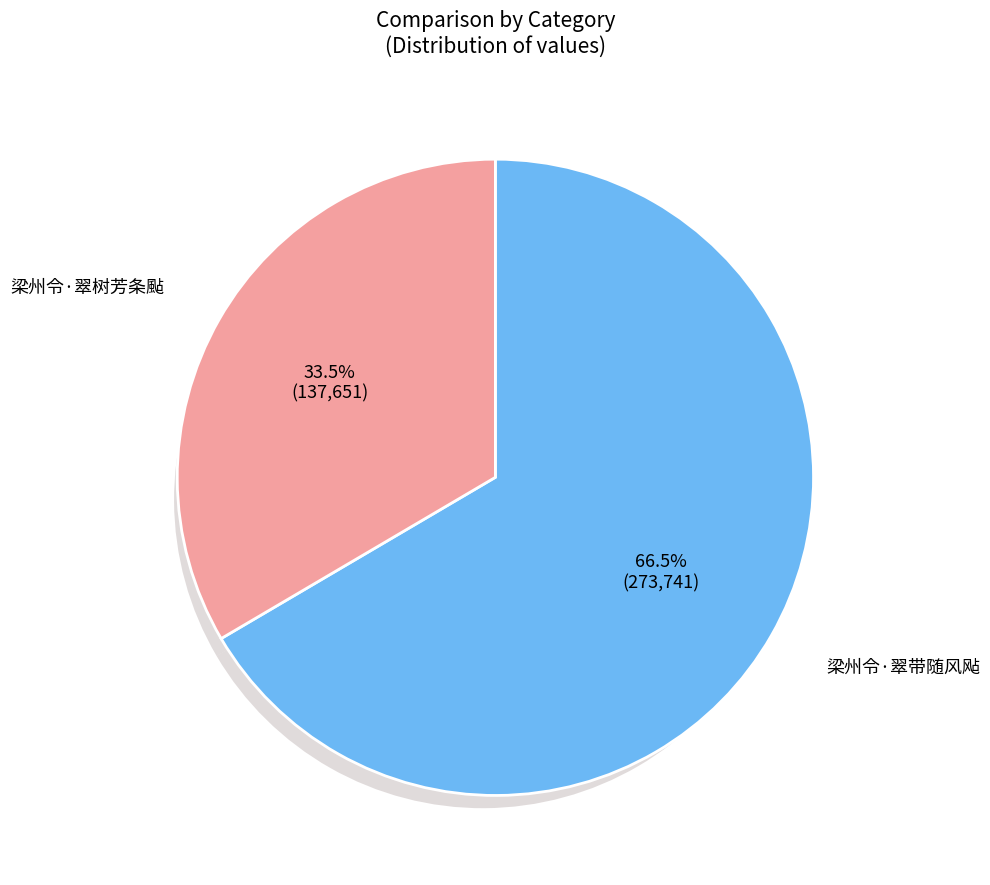

To the nearest percent, what portion does 梁州令·翠树芳条颭 represent?

33%